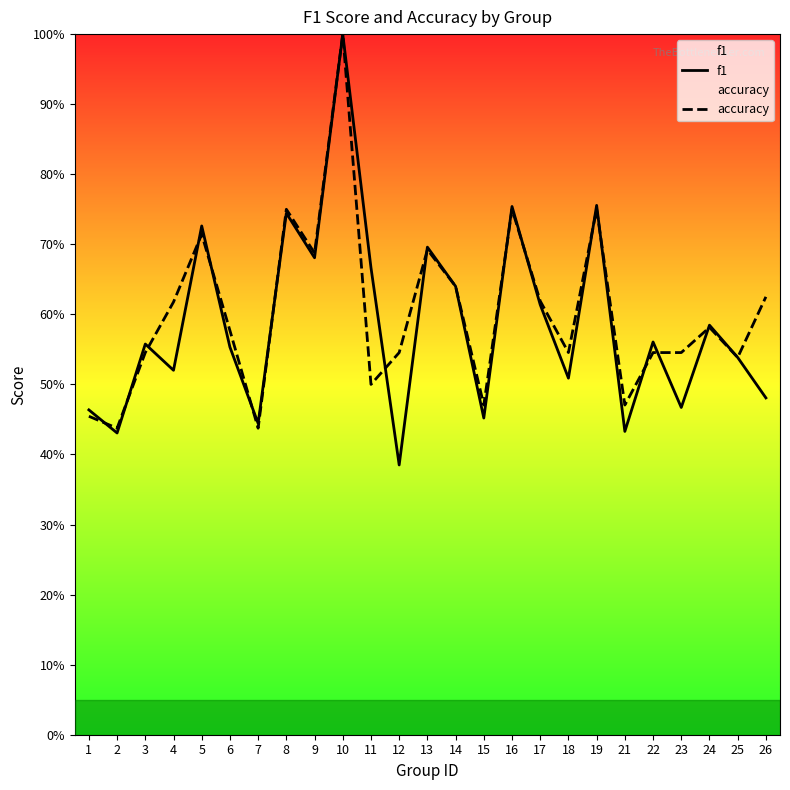

Between 17 and 21, which series saw the biggest shift?

f1